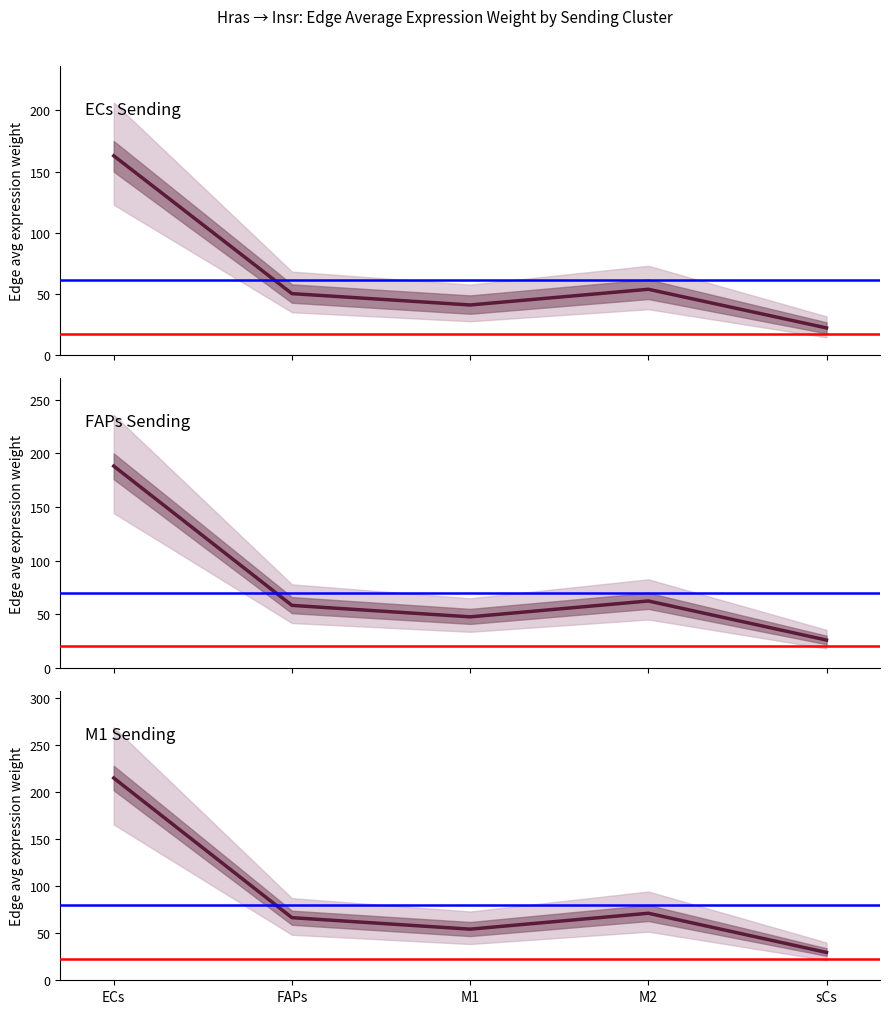

What is the value of the ECs Sending point at the 4th from the left?

54.0